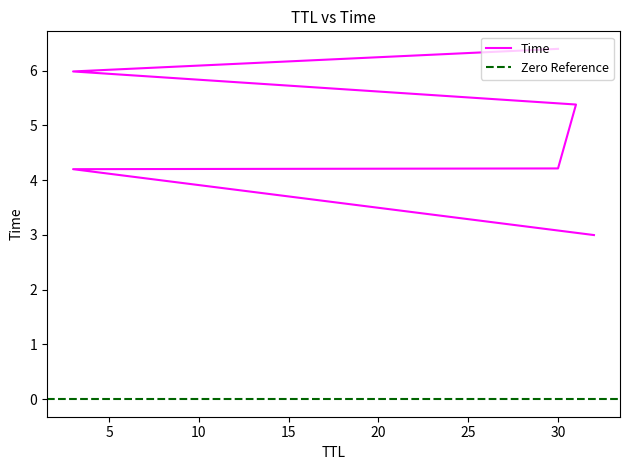

The chart shows a value of 1.7 at 30. True or false?

False